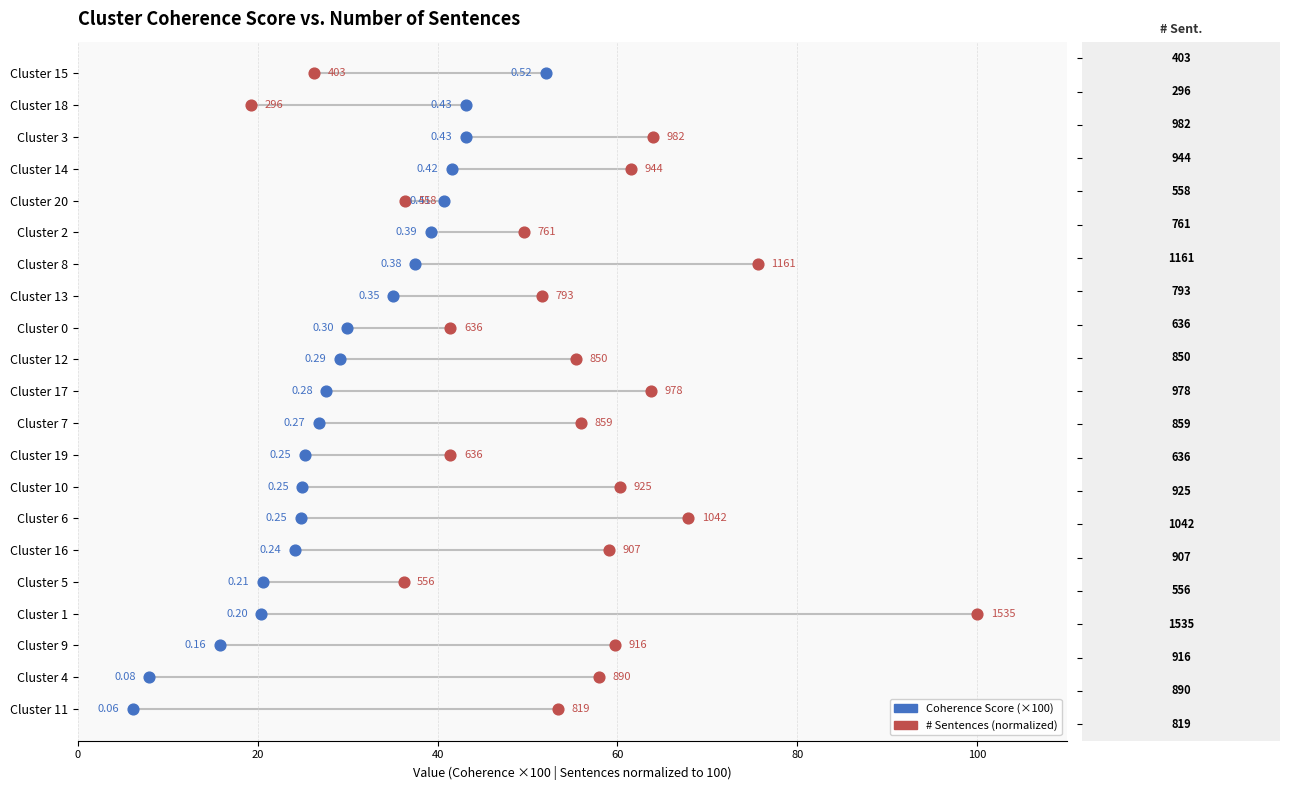

What are all the series names shown in the legend?

Coherence Score (×100), # Sentences (normalized)